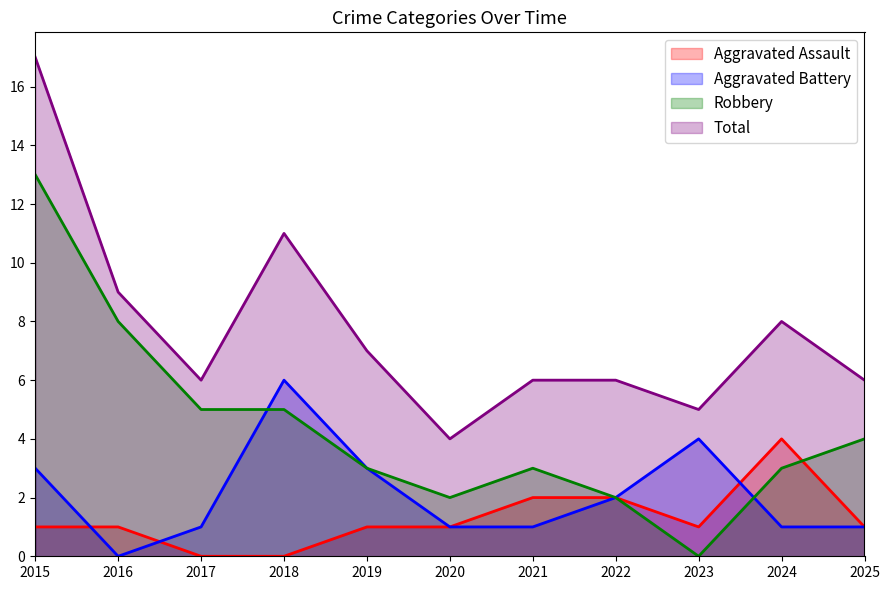

At how many categories does at least one series exceed 9?

2